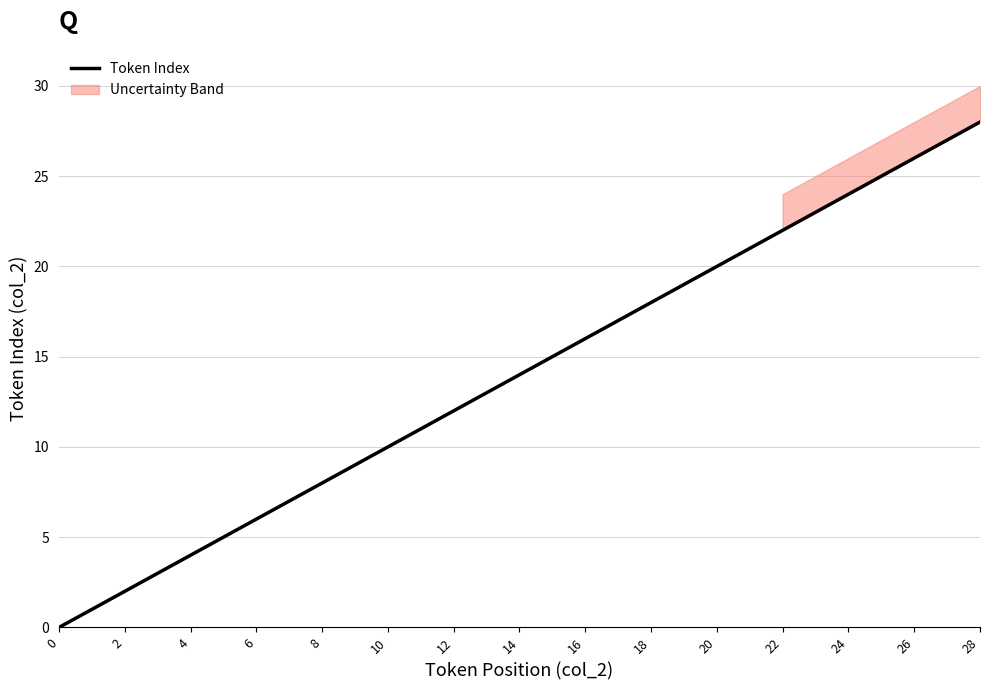

Is it true that Token Index equals 12 at 12?

True